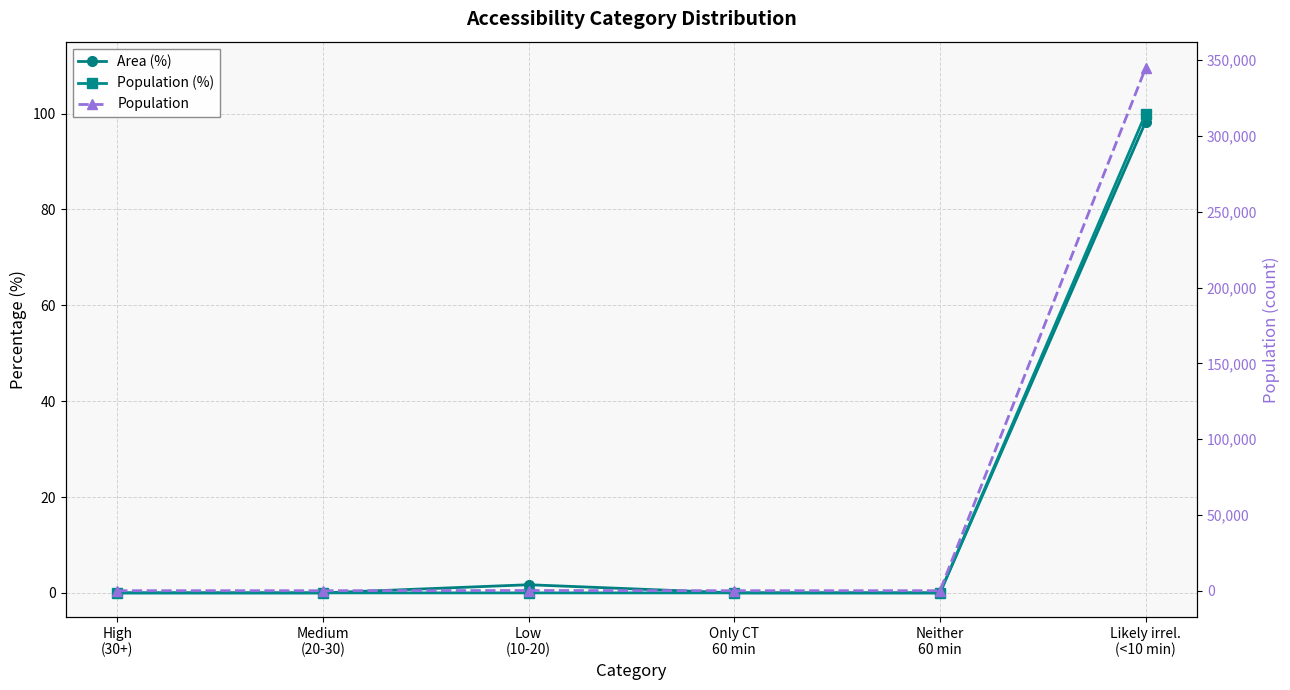

At which label is Population (%) closest to 50?

High
(30+)